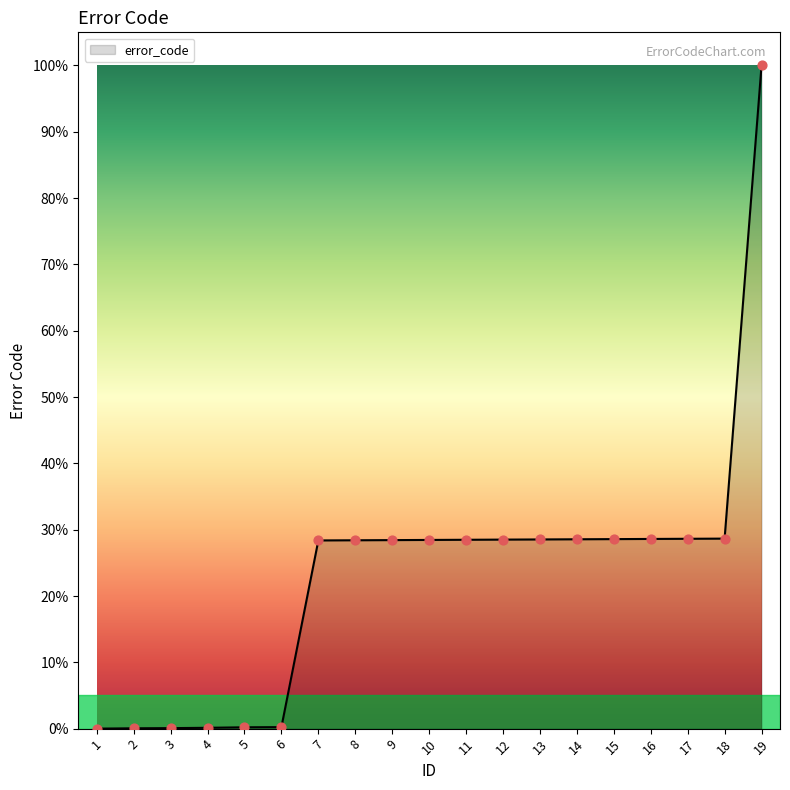

Which has a higher value, 11 or 6?

11